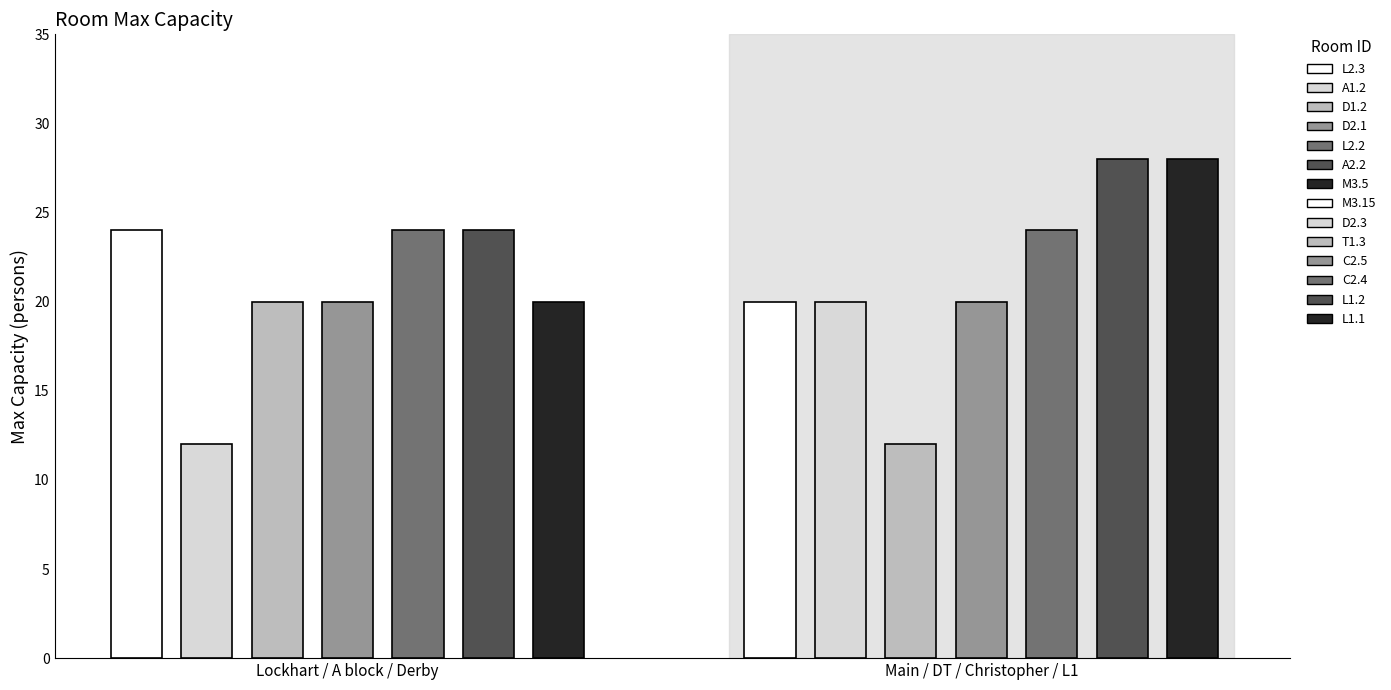

Read the value at L2.3.

24